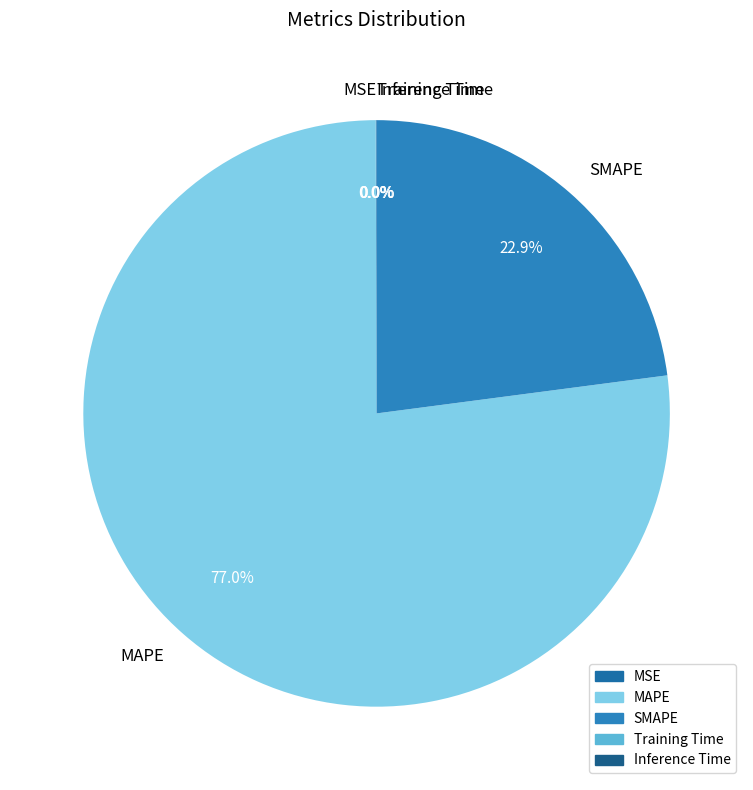

What is the majority slice?

MAPE